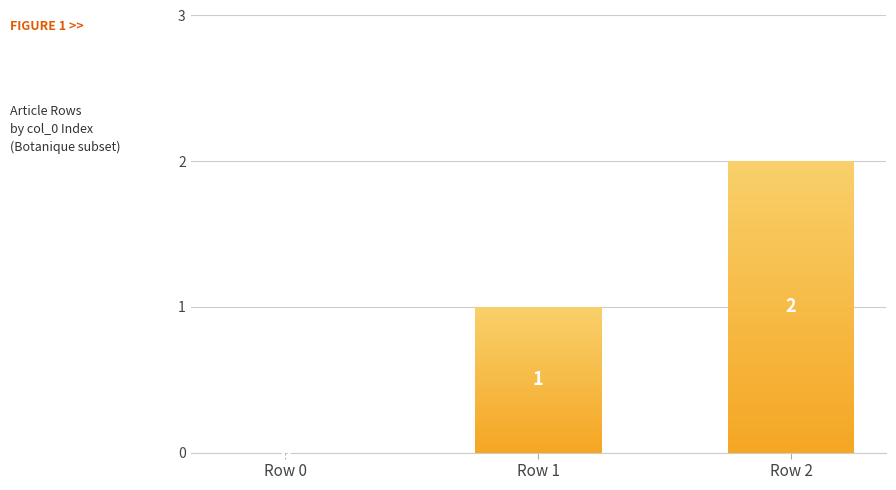

What is the difference between the values at Row 1 and Row 2?

1